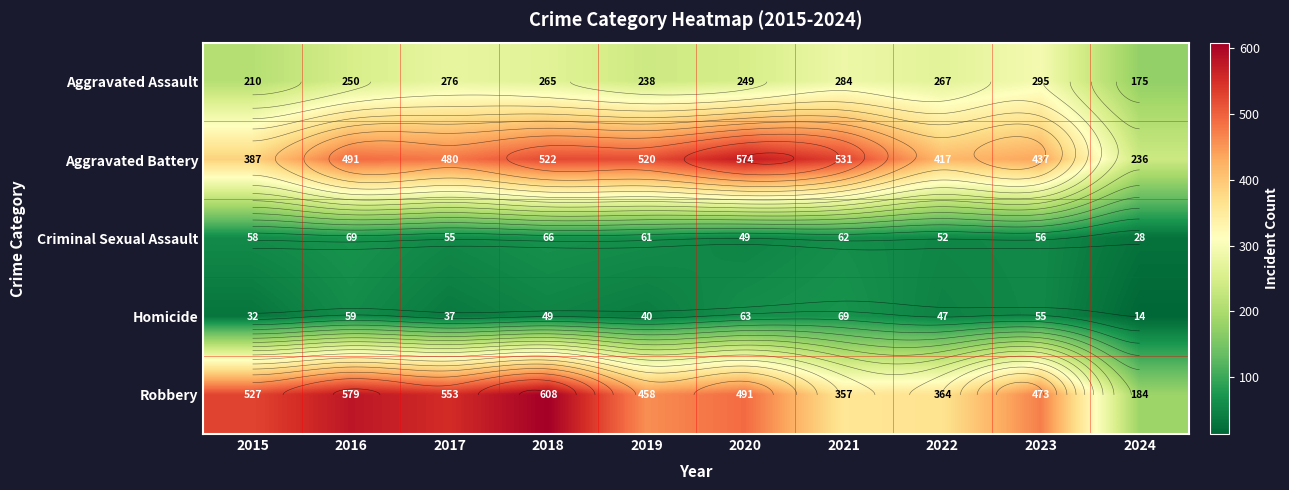

Is the value of Criminal Sexual Assault at 2019 greater than the value of Aggravated Assault at 2020?

No